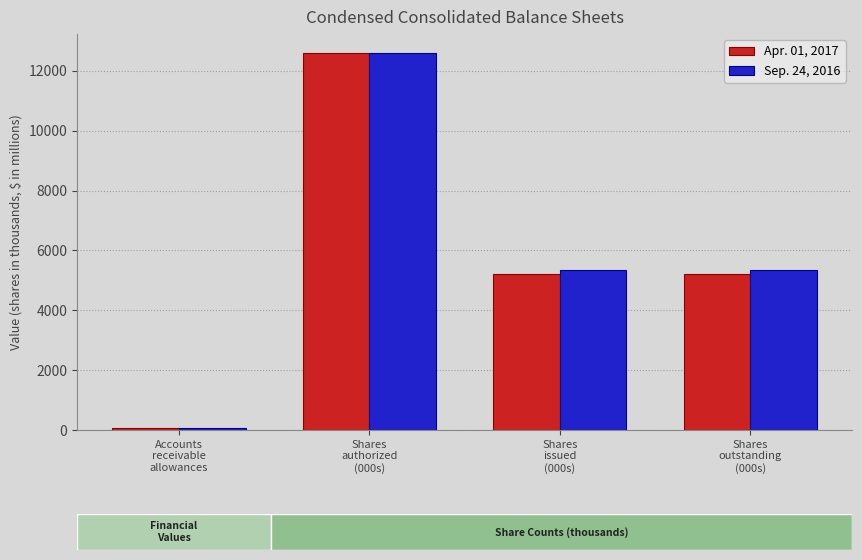

What position from the right is Accounts
receivable
allowances?

4